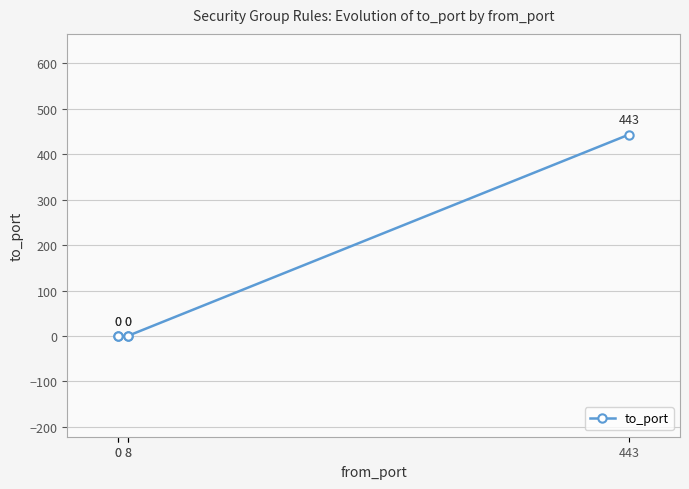

Which label corresponds to the largest value in the chart?

443